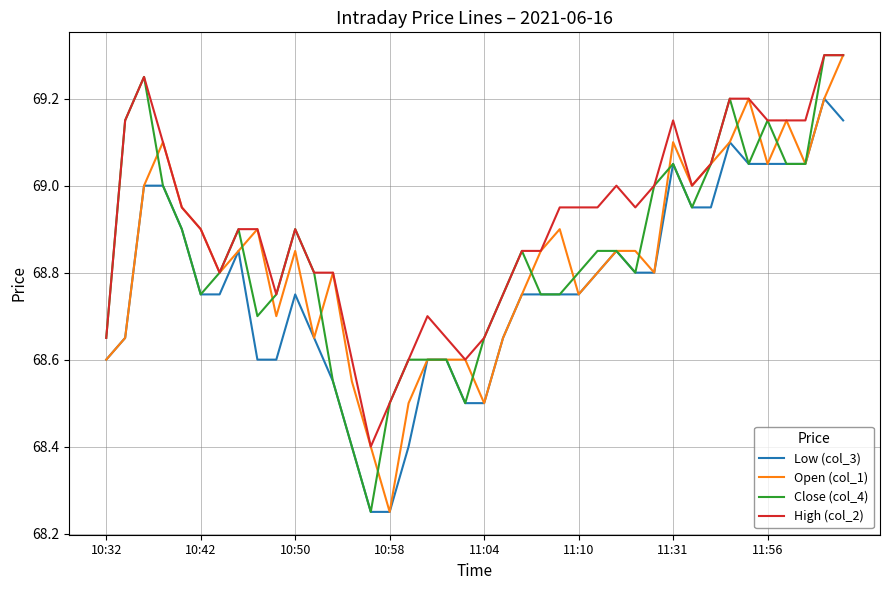

True or false: Low (col_3) and High (col_2) intersect in this chart.

False